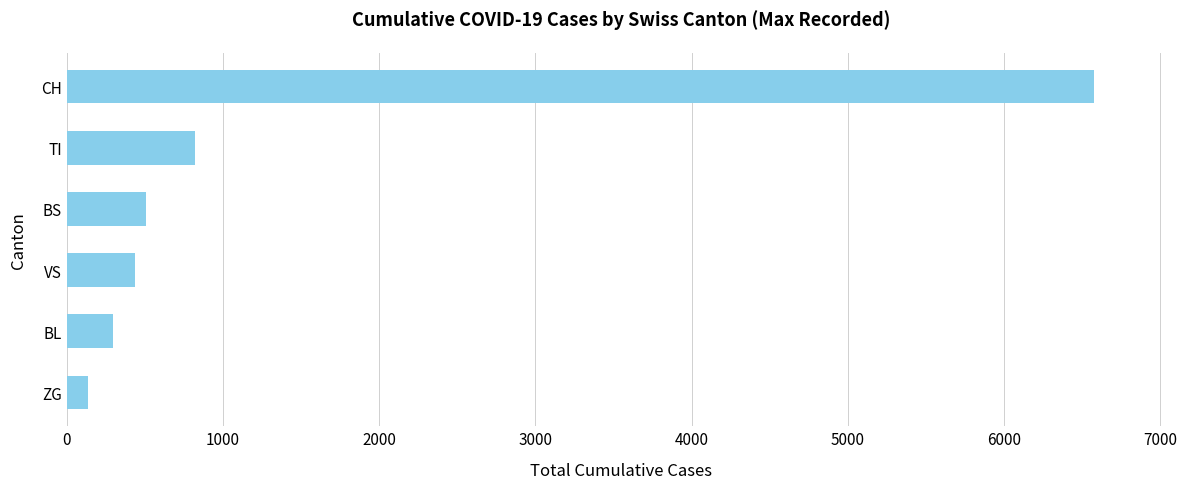

List the labels in order of value, smallest first.

ZG, BL, VS, BS, TI, CH